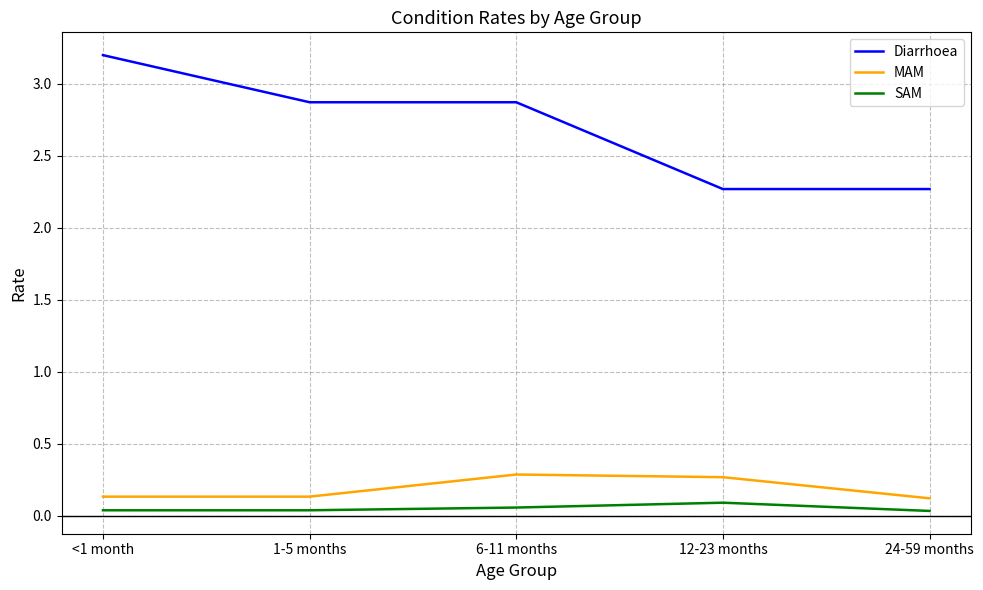

True or false: SAM and MAM cross at least once.

False